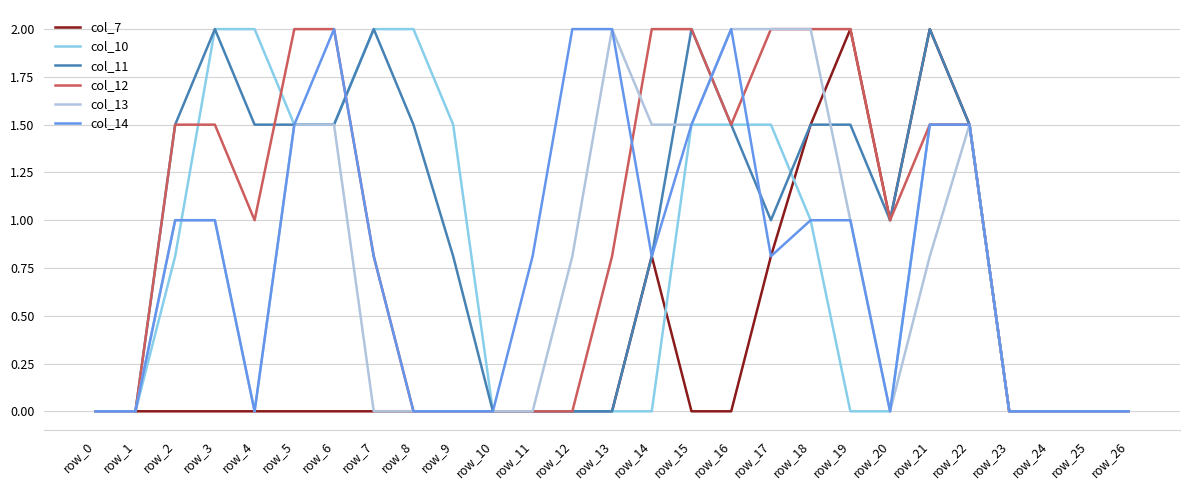

Reading left to right, list all the values displayed in this chart.

col_7: 0.0	0.0	0.0	0.0	0.0	0.0	0.0	0.0	0.0	0.0	0.0	0.0	0.0	0.0	0.8	0.0	0.0	0.8	1.5	2.0	1.0	2.0	1.5	0.0	0.0	0.0	0.0
col_10: 0.0	0.0	0.8	2.0	2.0	1.5	1.5	2.0	2.0	1.5	0.0	0.0	0.0	0.0	0.0	1.5	1.5	1.5	1.0	0.0	0.0	1.5	1.5	0.0	0.0	0.0	0.0
col_11: 0.0	0.0	1.5	2.0	1.5	1.5	1.5	2.0	1.5	0.8	0.0	0.0	0.0	0.0	0.8	2.0	1.5	1.0	1.5	1.5	1.0	2.0	1.5	0.0	0.0	0.0	0.0
col_12: 0.0	0.0	1.5	1.5	1.0	2.0	2.0	0.8	0.0	0.0	0.0	0.0	0.0	0.8	2.0	2.0	1.5	2.0	2.0	2.0	1.0	1.5	1.5	0.0	0.0	0.0	0.0
col_13: 0.0	0.0	1.0	1.0	0.0	1.5	1.5	0.0	0.0	0.0	0.0	0.0	0.8	2.0	1.5	1.5	2.0	2.0	2.0	1.0	0.0	0.8	1.5	0.0	0.0	0.0	0.0
col_14: 0.0	0.0	1.0	1.0	0.0	1.5	2.0	0.8	0.0	0.0	0.0	0.8	2.0	2.0	0.8	1.5	2.0	0.8	1.0	1.0	0.0	1.5	1.5	0.0	0.0	0.0	0.0